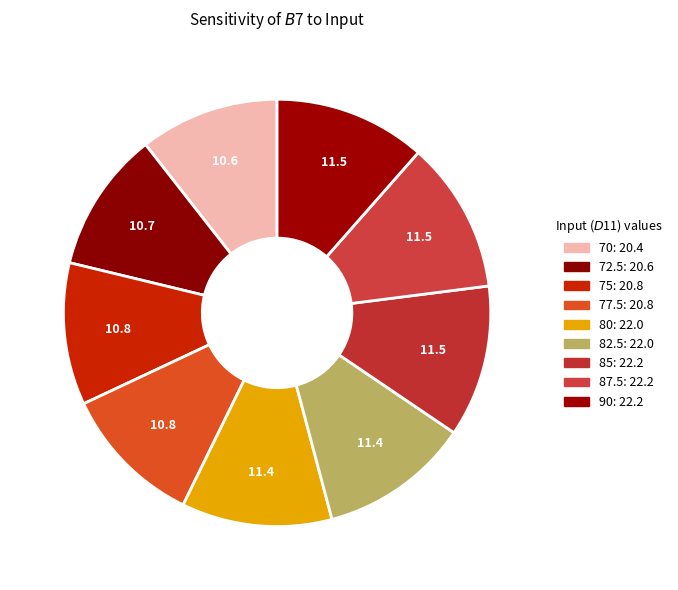

What portion of the pie excludes 85?

88.5%